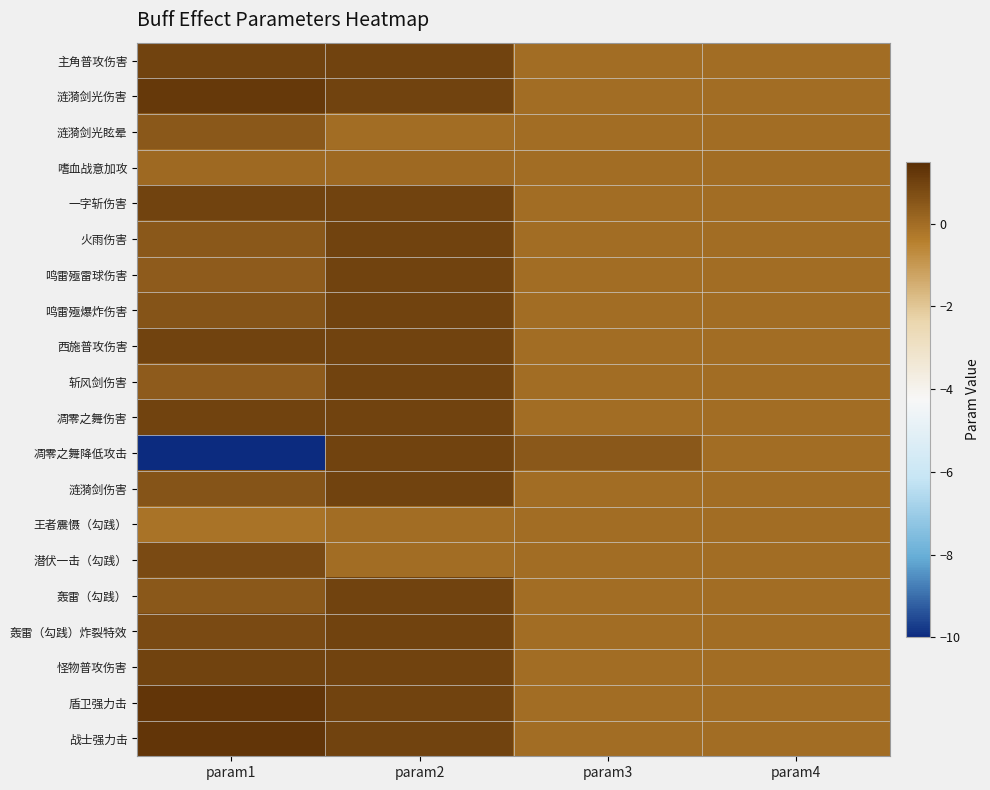

Which has a higher value, param2 or param3?

param2